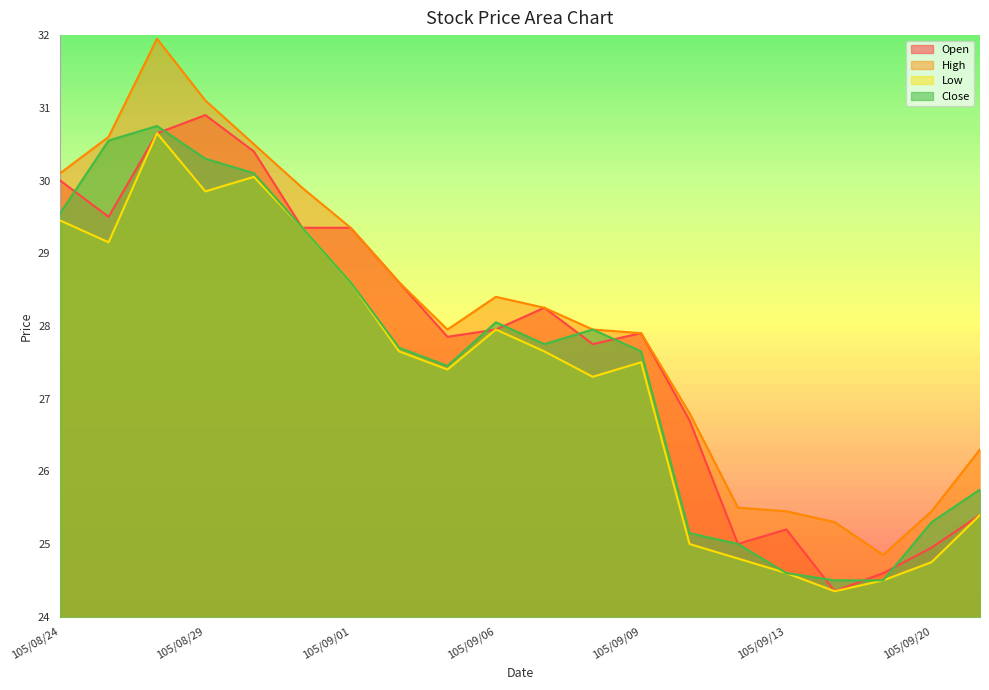

Which has a higher value, 105/09/21 or 105/08/31?

105/08/31